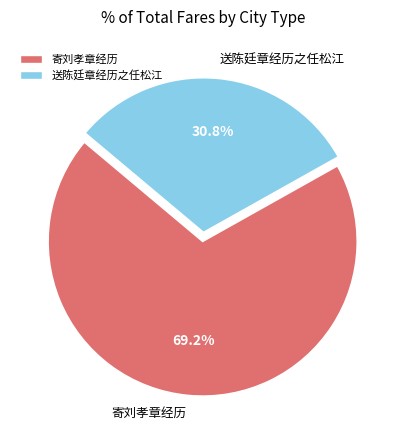

What is the majority slice?

寄刘孝章经历